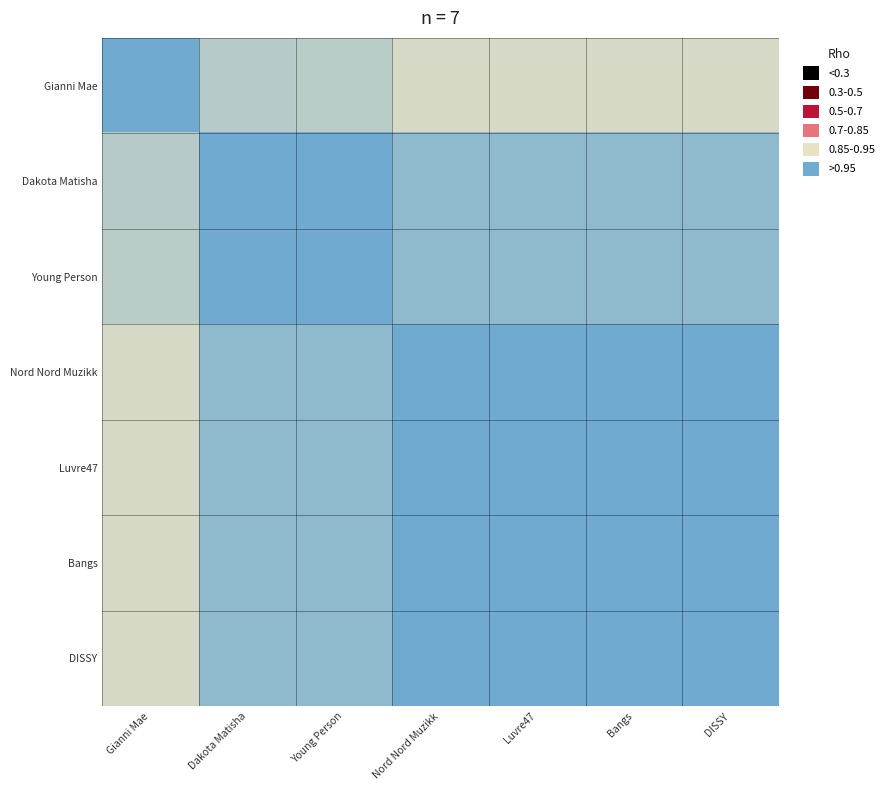

List the series in order of their peak value, highest first.

Gianni Mae, Dakota Matisha, Young Person, Nord Nord Muzikk, Luvre47, Bangs, DISSY